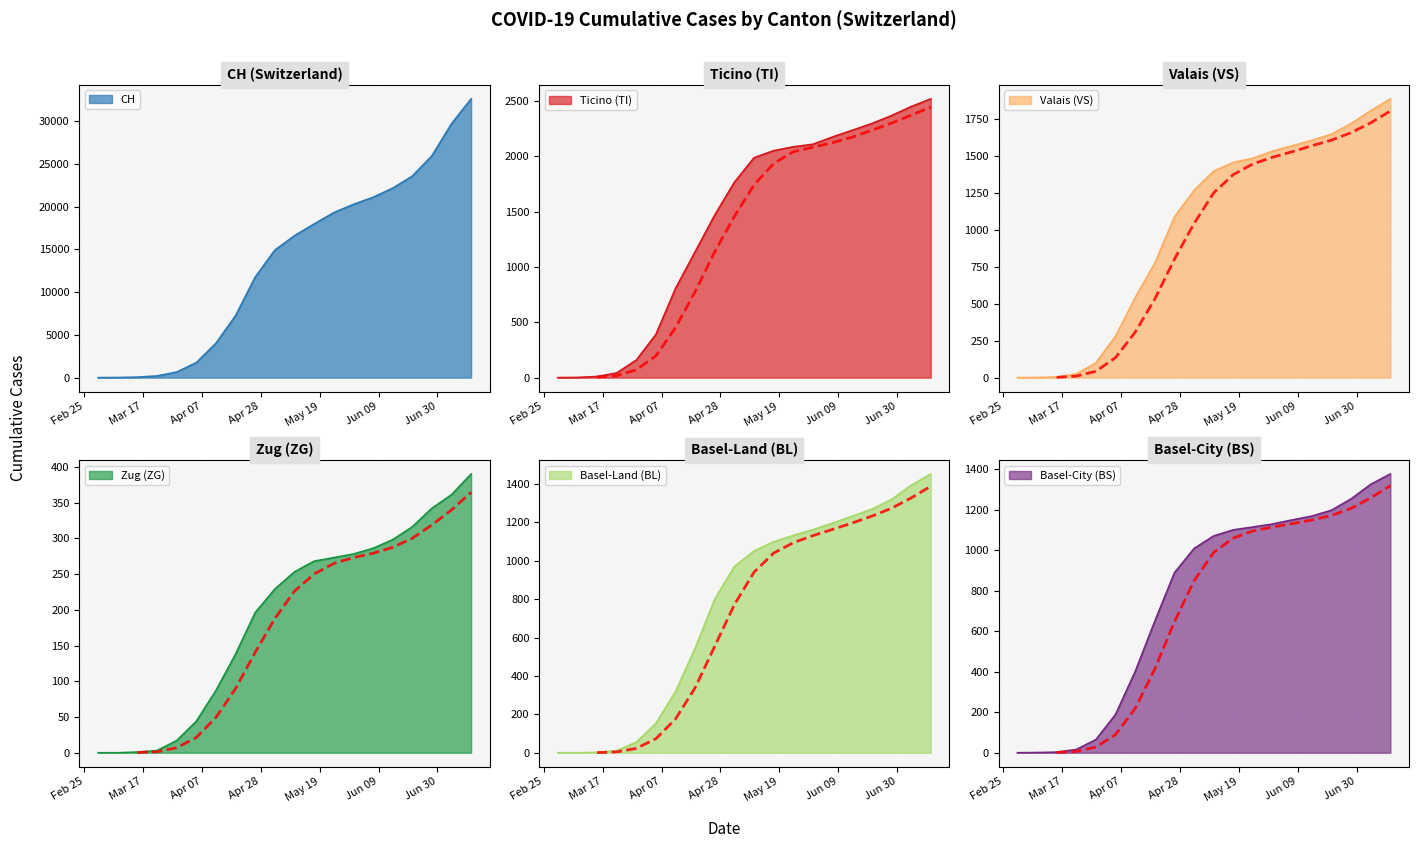

How many distinct data groups are displayed?

6